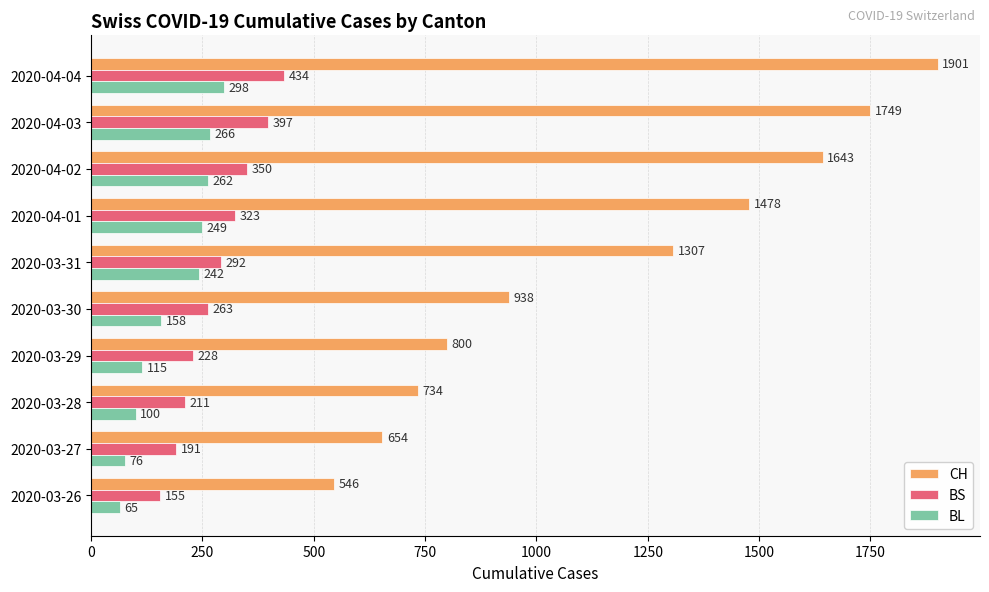

True or false: BL has a value of 452 at 2020-04-04.

False